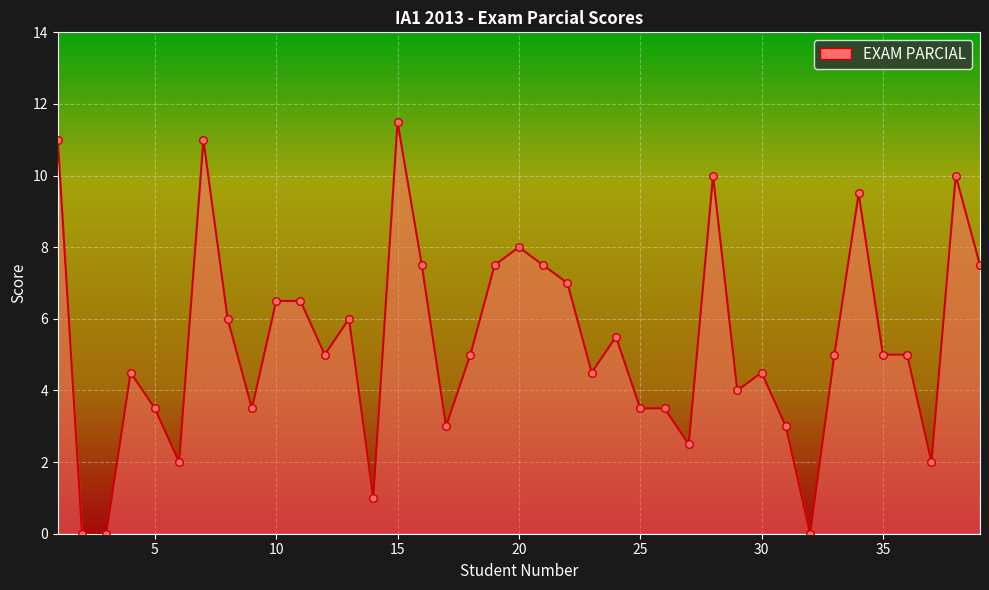

What is the difference between the maximum and minimum values?

11.5